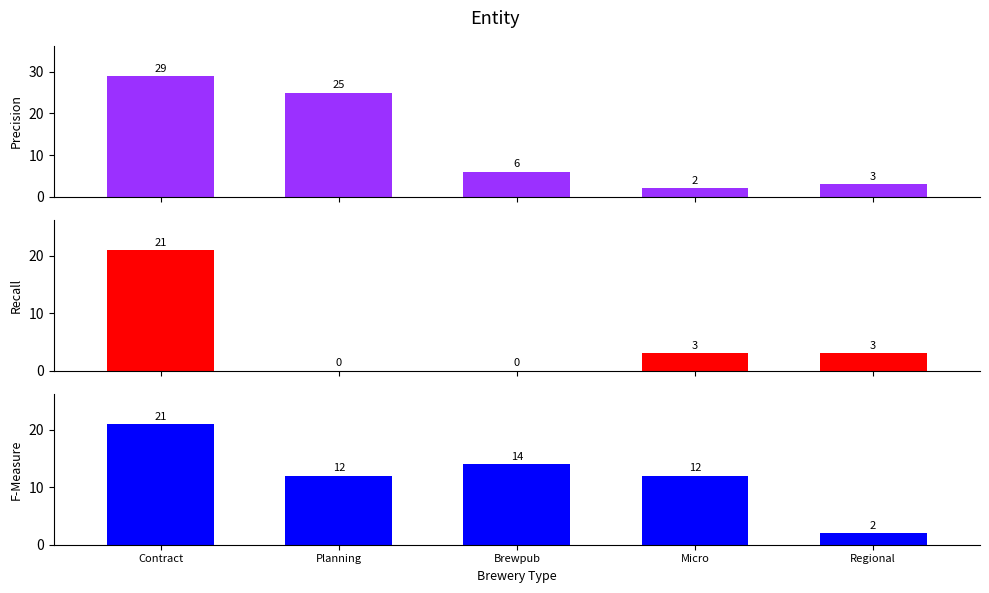

Which series has the widest spread of values?

Precision